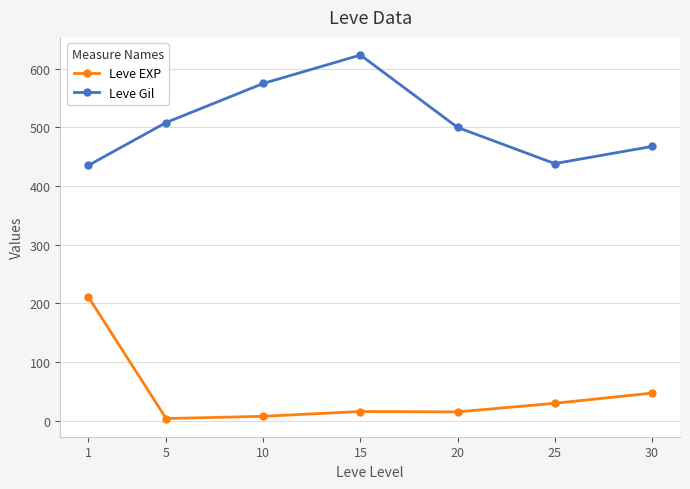

What is the difference between the highest and lowest values at 10?

567.5